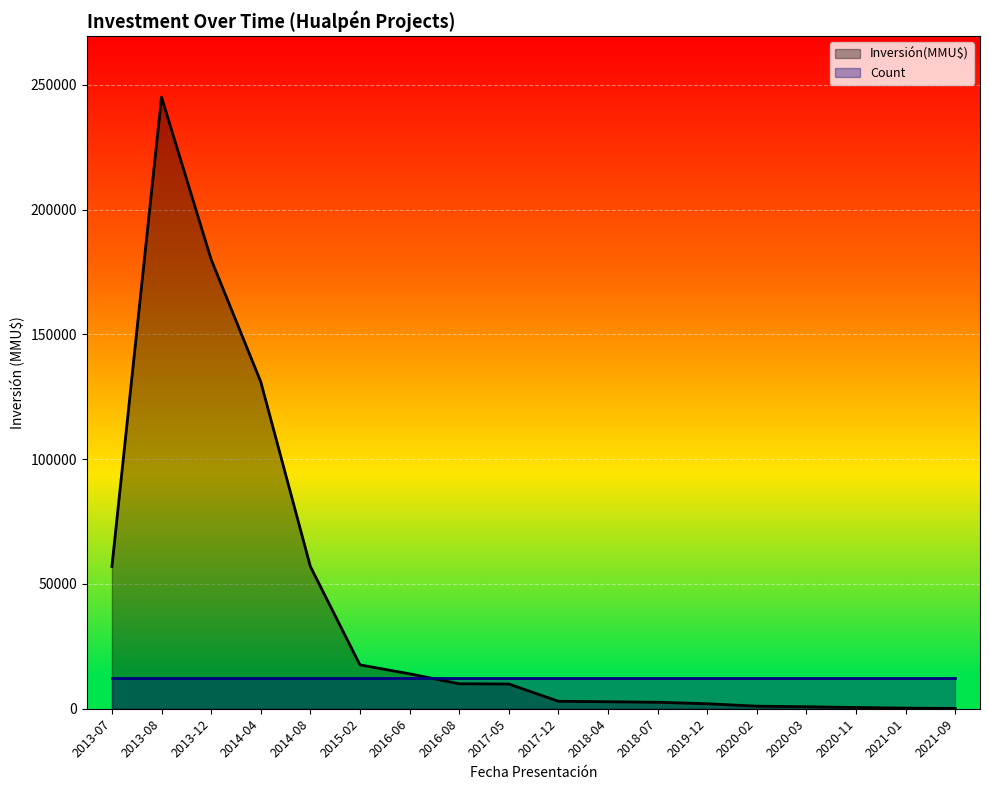

Does the chart display data point markers on the line(s)?

No